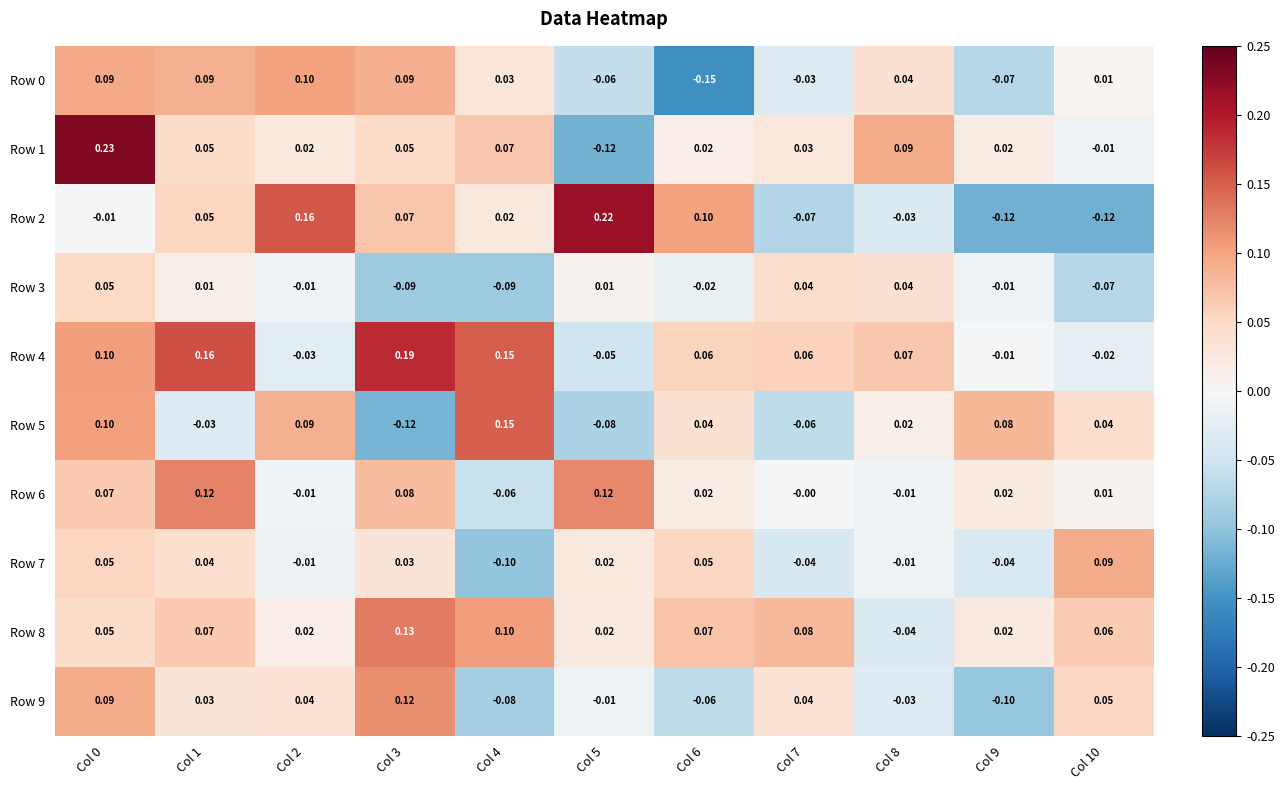

How many categories are shown in the chart?

11